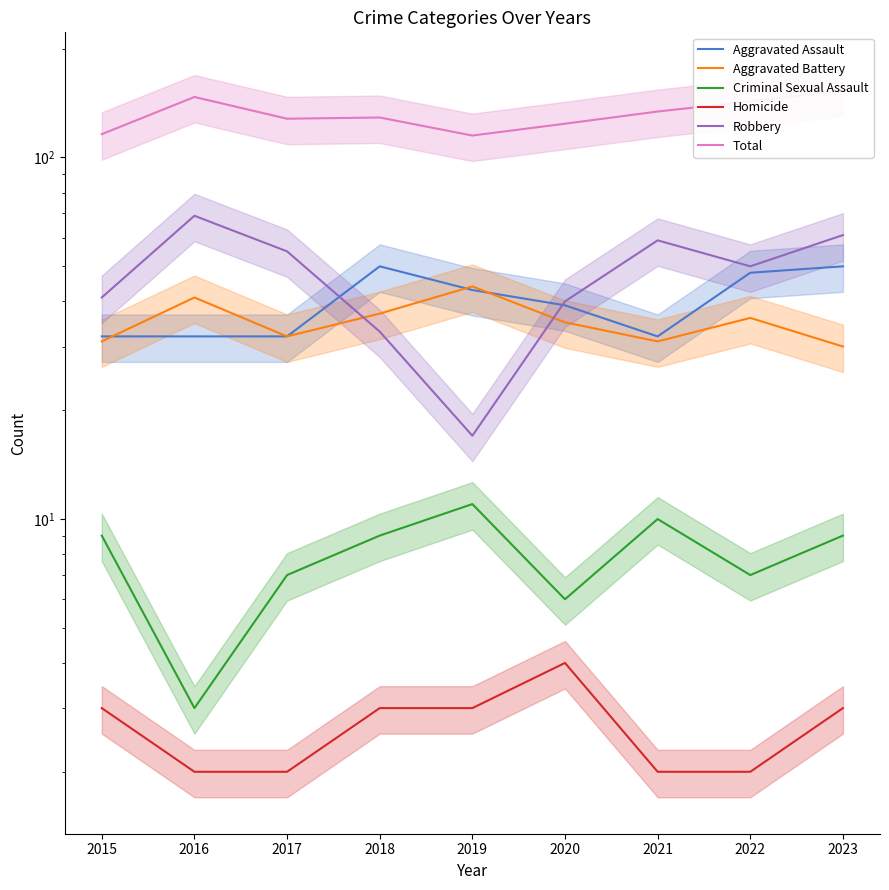

How many interior local peaks does the Aggravated Battery series have?

3